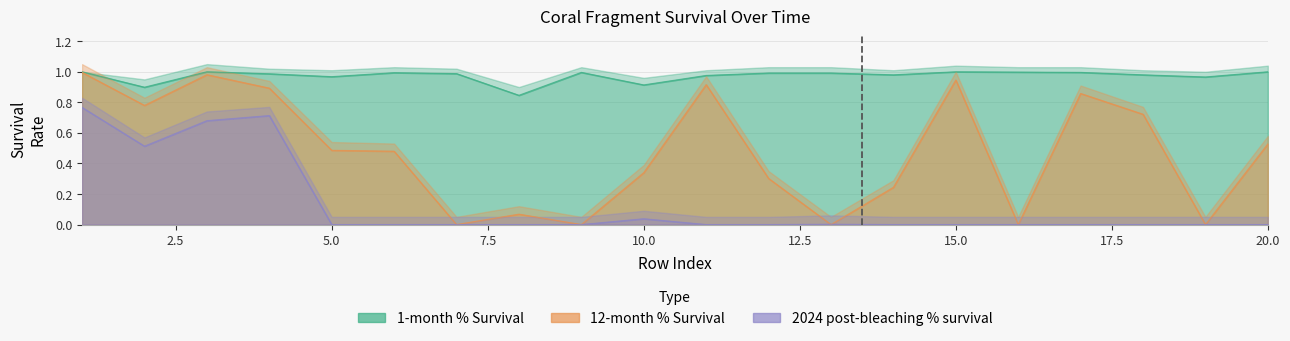

What is the difference between the second highest and second lowest values in the 12-month % Survival series?

1.0